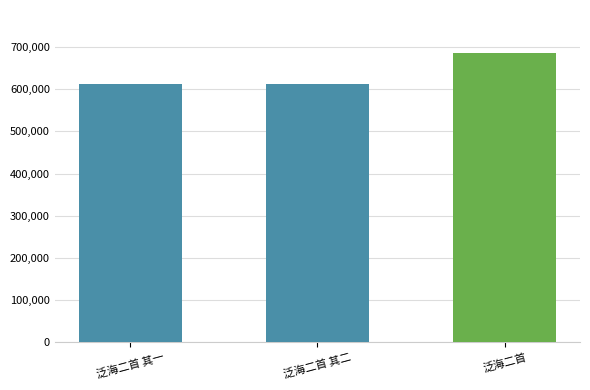

What is the average value?

636251